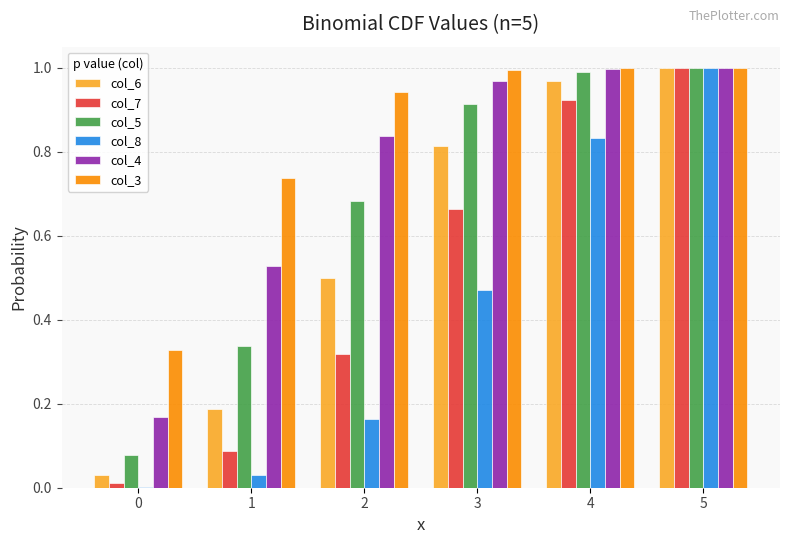

Are the bars horizontal?

No